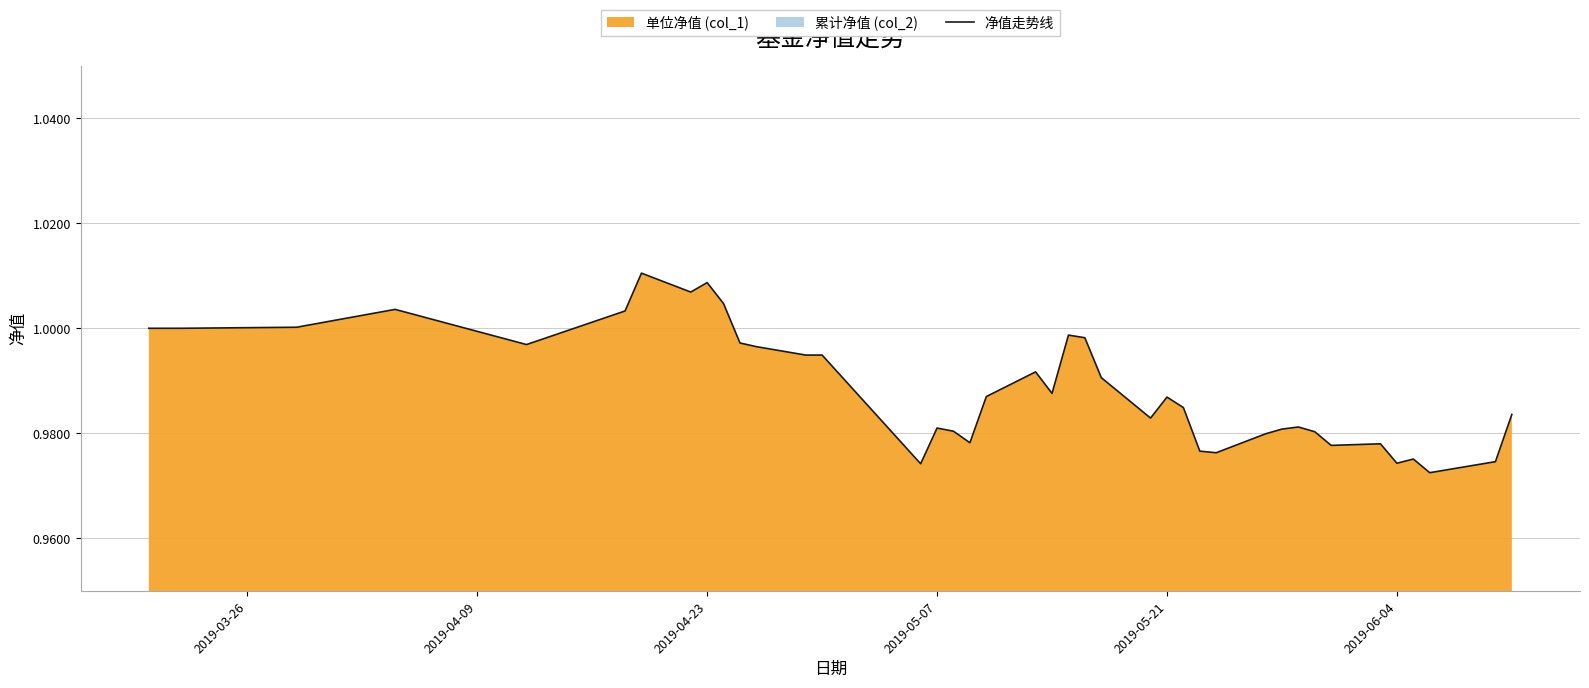

Reading left to right, what are all the values shown in this chart?

1.0	1.0	1.0	1.0	1.0	1.0	1.0	1.0	1.0	1.0	1.0	1.0	1.0	1.0	1.0	1.0	1.0	1.0	1.0	1.0	1.0	1.0	1.0	1.0	1.0	1.0	1.0	1.0	1.0	1.0	1.0	1.0	1.0	1.0	1.0	1.0	1.0	1.0	1.0	1.0